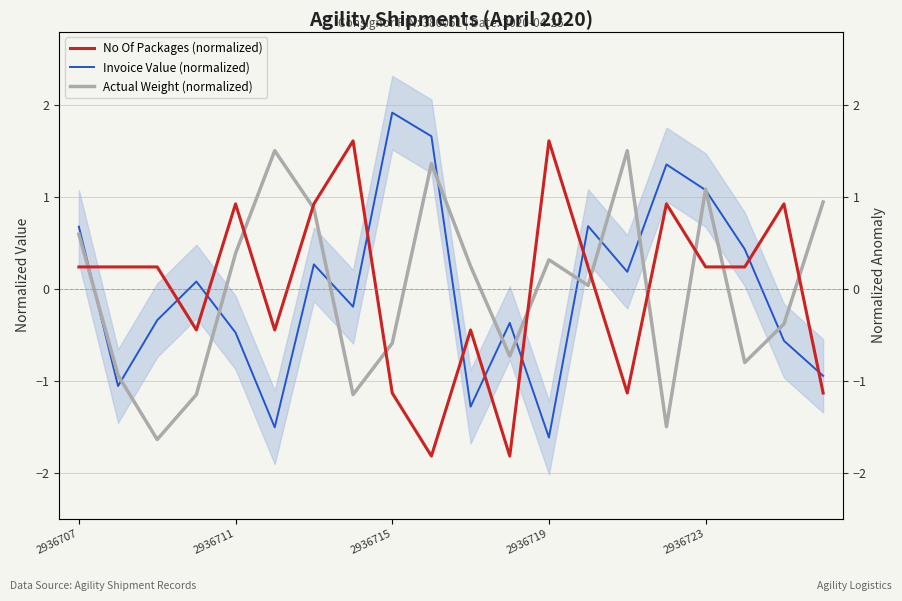

What is the difference between the maximum and minimum values in the Actual Weight (normalized) series?

3.1